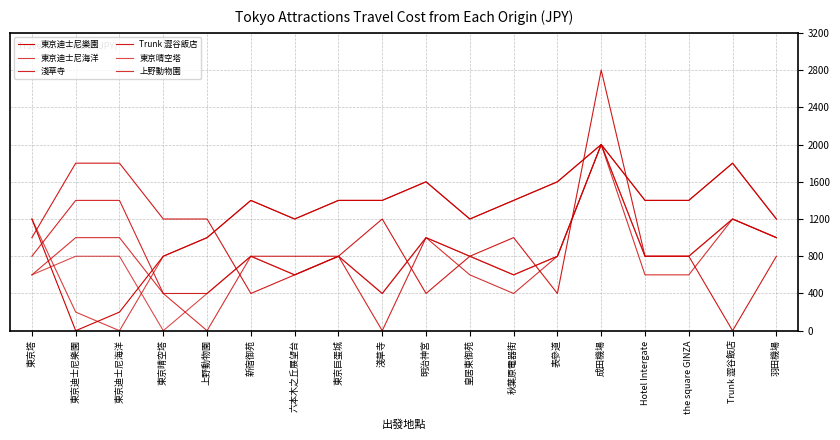

How many lines are shown in the chart?

6